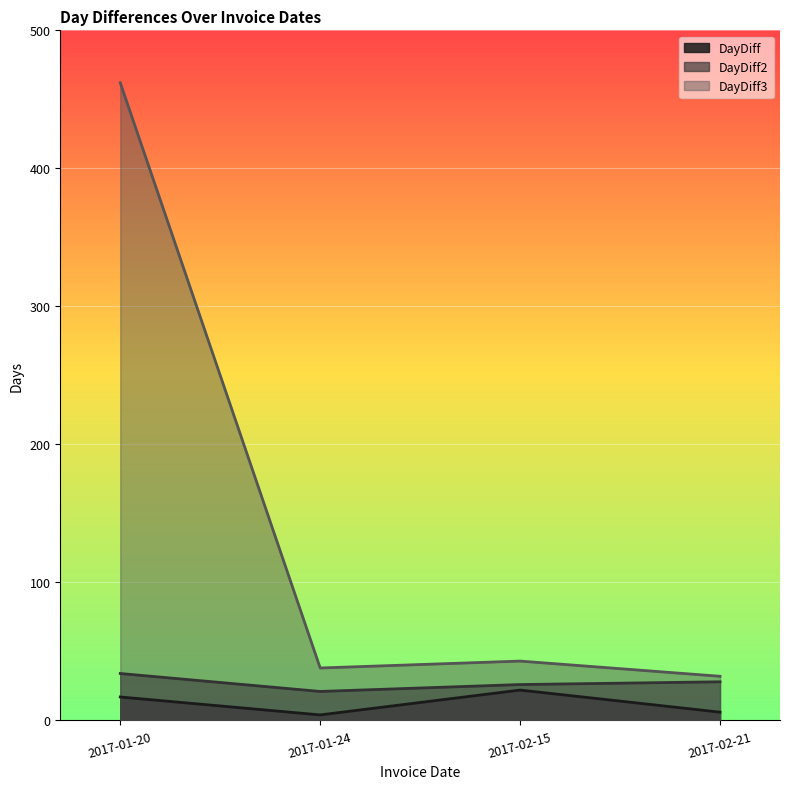

True or false: DayDiff has more than 1 interior local peaks.

False